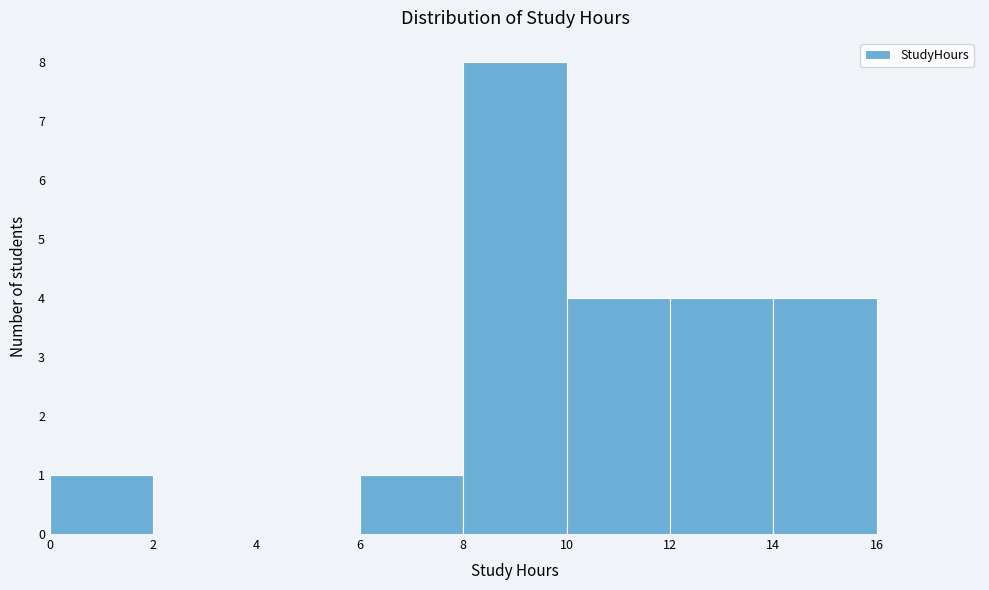

Which range on the x-axis has the tallest bar?

8 to 10